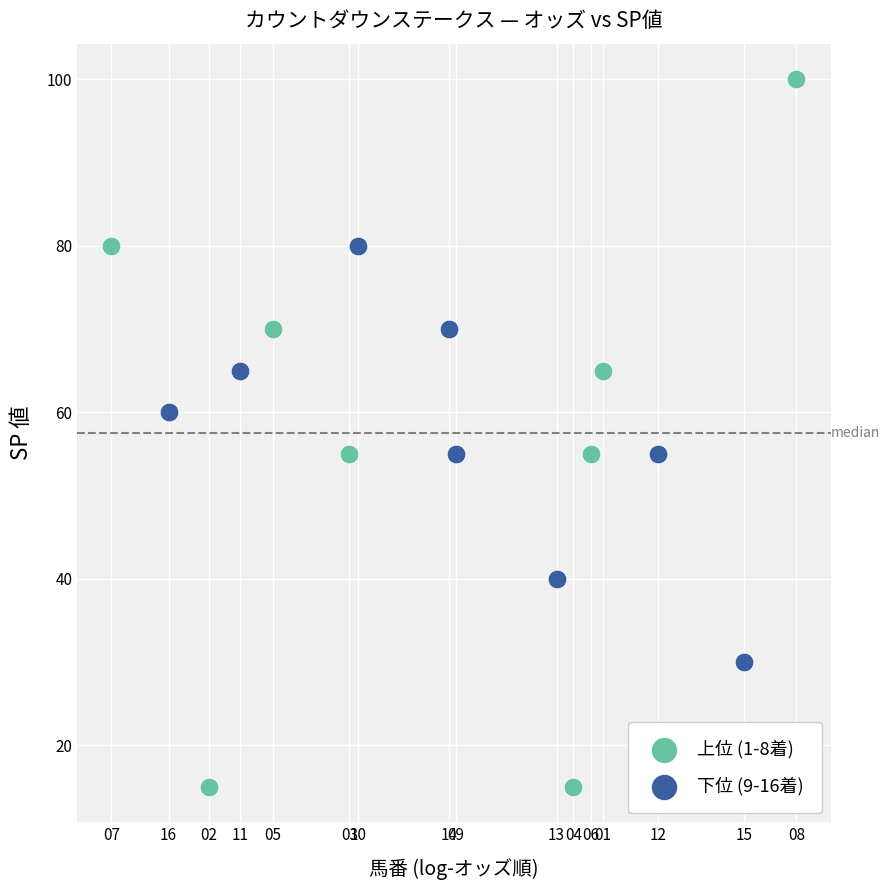

What are all the series names shown in the legend?

上位 (1-8着), 下位 (9-16着)